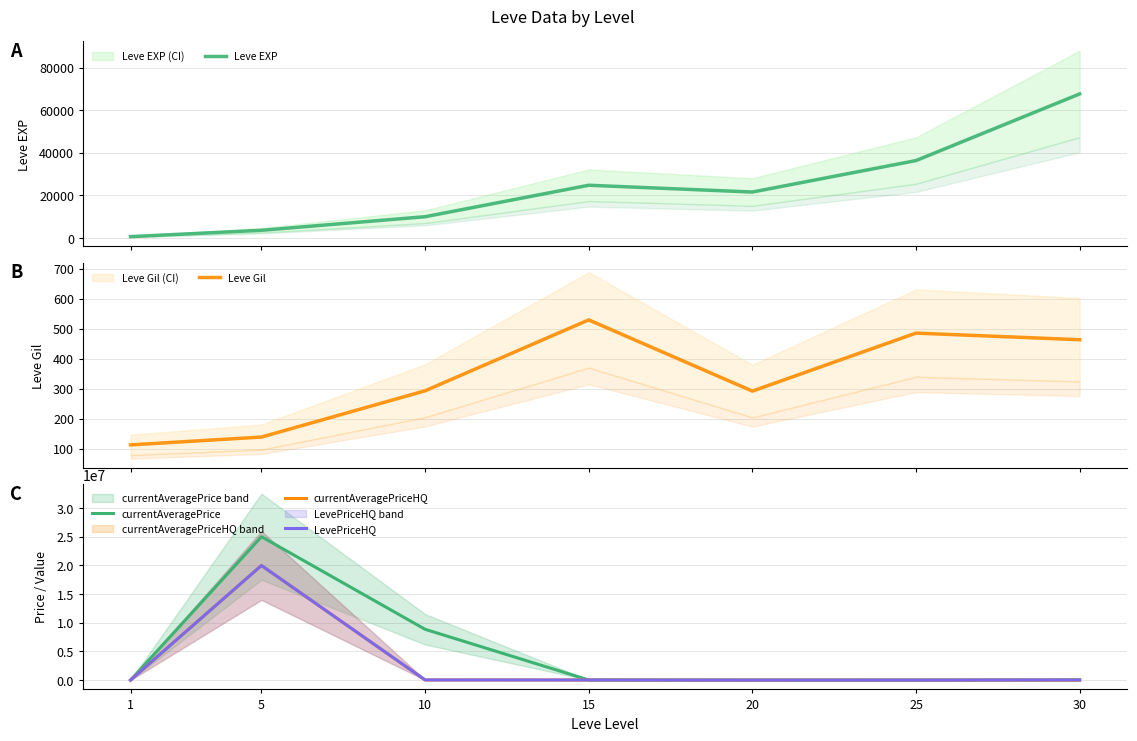

Where does the Leve EXP series first go above 21600?

15